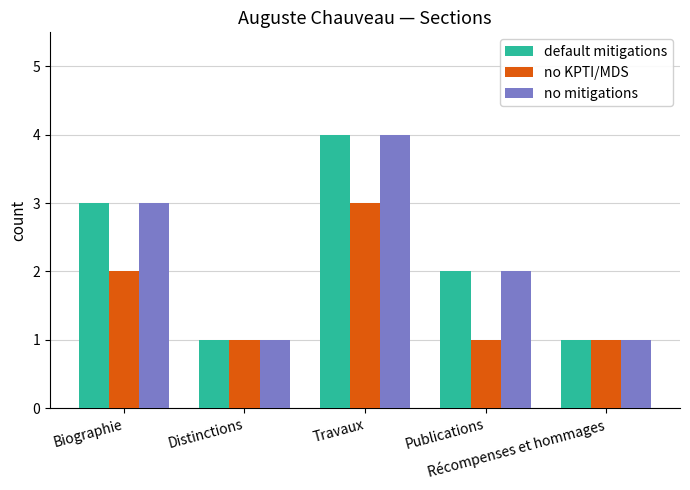

The no KPTI/MDS series shows 3 at Travaux. True or false?

True